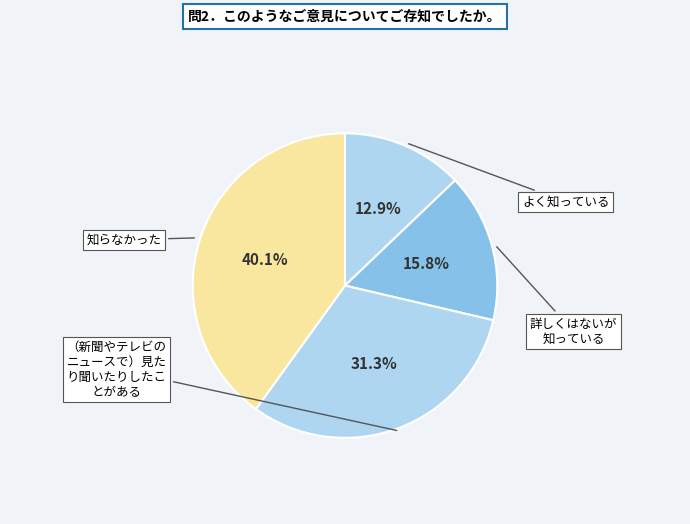

How many segments does this pie chart have?

4